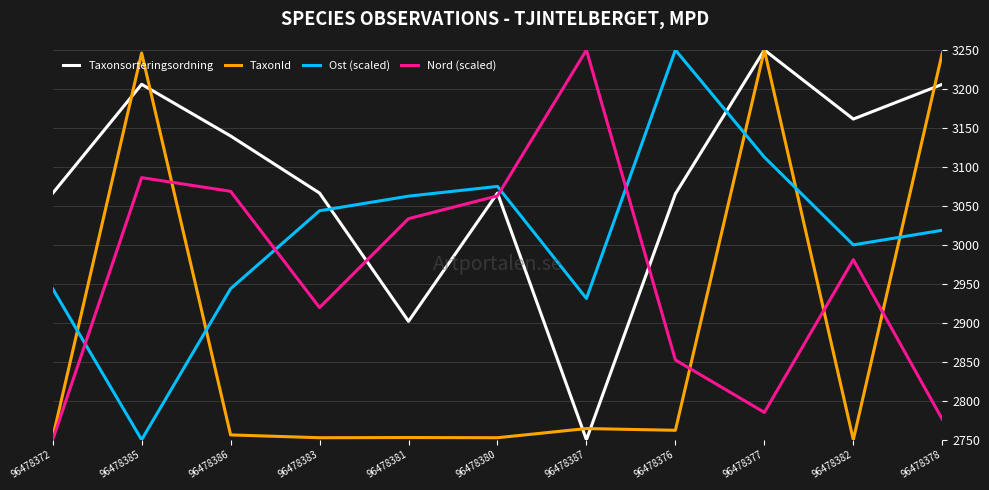

What is the difference between the maximum and minimum values in the Ost (scaled) series?

500.0